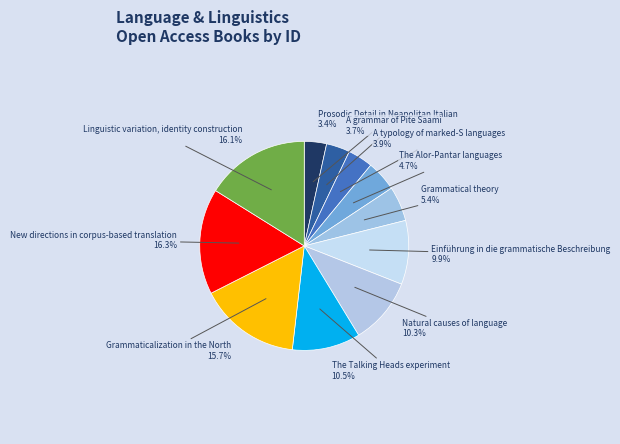

Does any single category account for the majority?

No